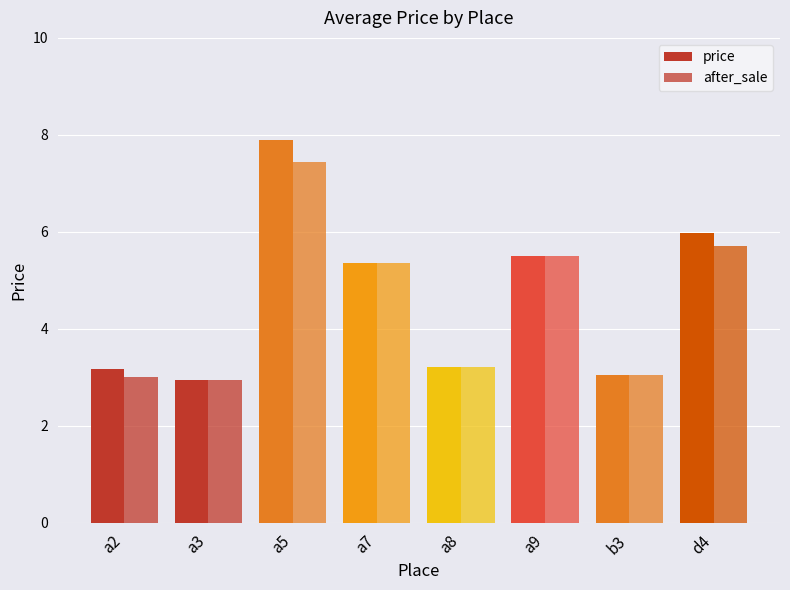

Reading left to right, what are all the values shown in this chart?

price: 3.2	3.0	7.9	5.3	3.2	5.5	3.0	6.0
after_sale: 3.0	3.0	7.5	5.3	3.2	5.5	3.0	5.7